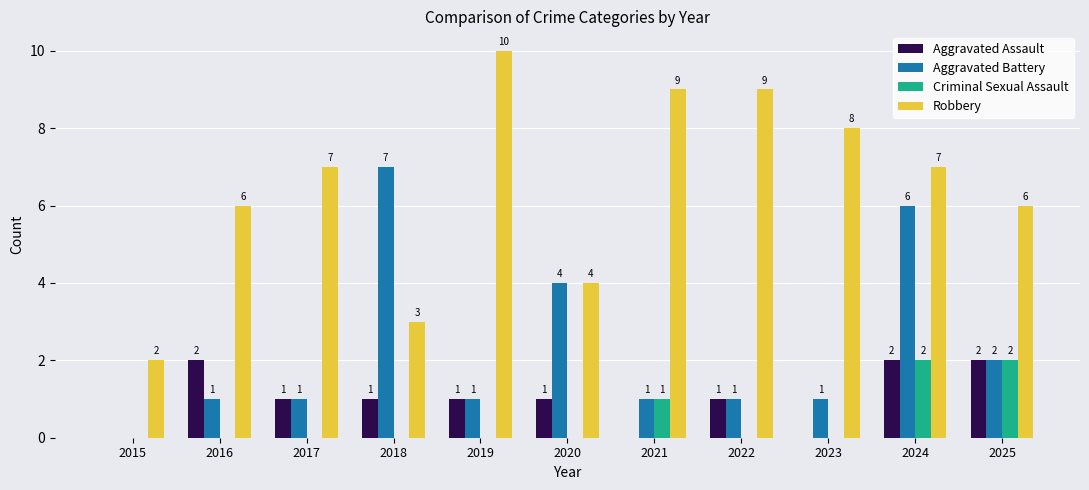

Which label corresponds to the largest value in the chart?

2019